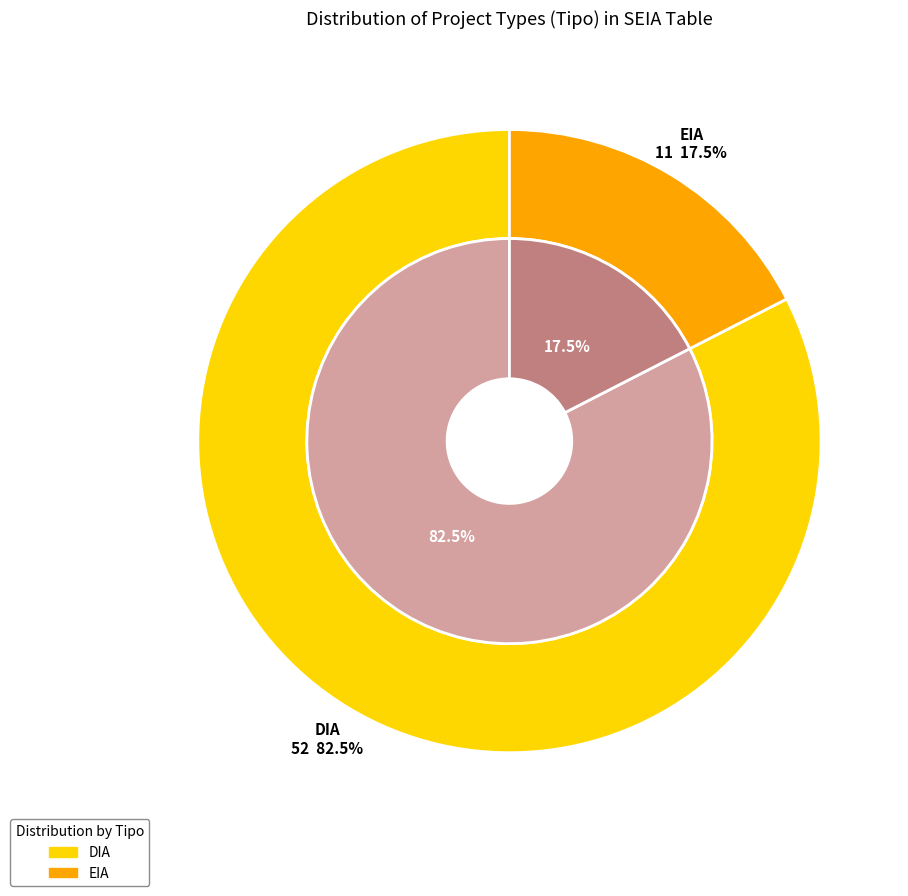

How many segments does this pie chart have?

2